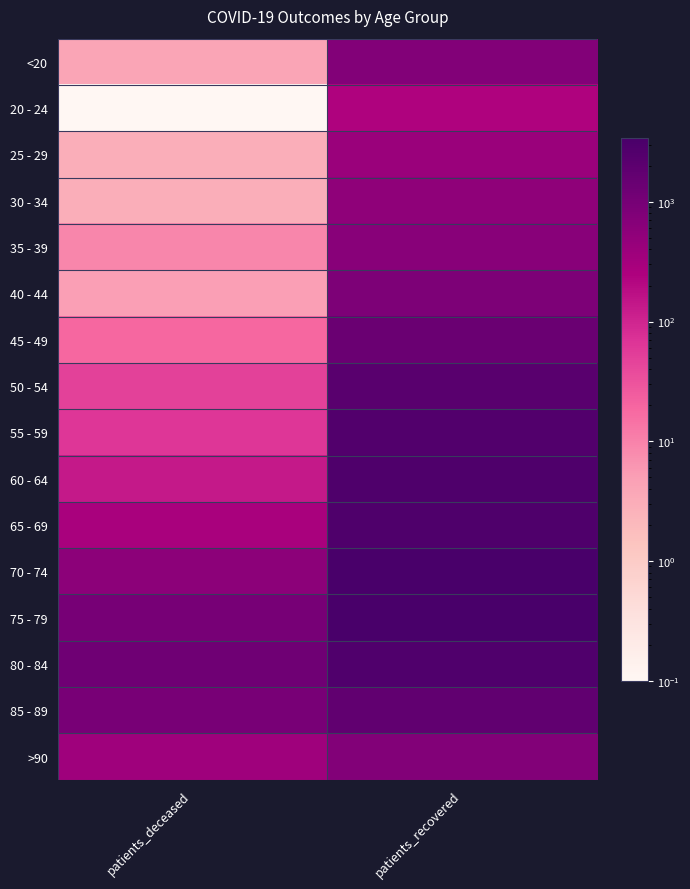

At how many categories does at least one series exceed 2885?

1